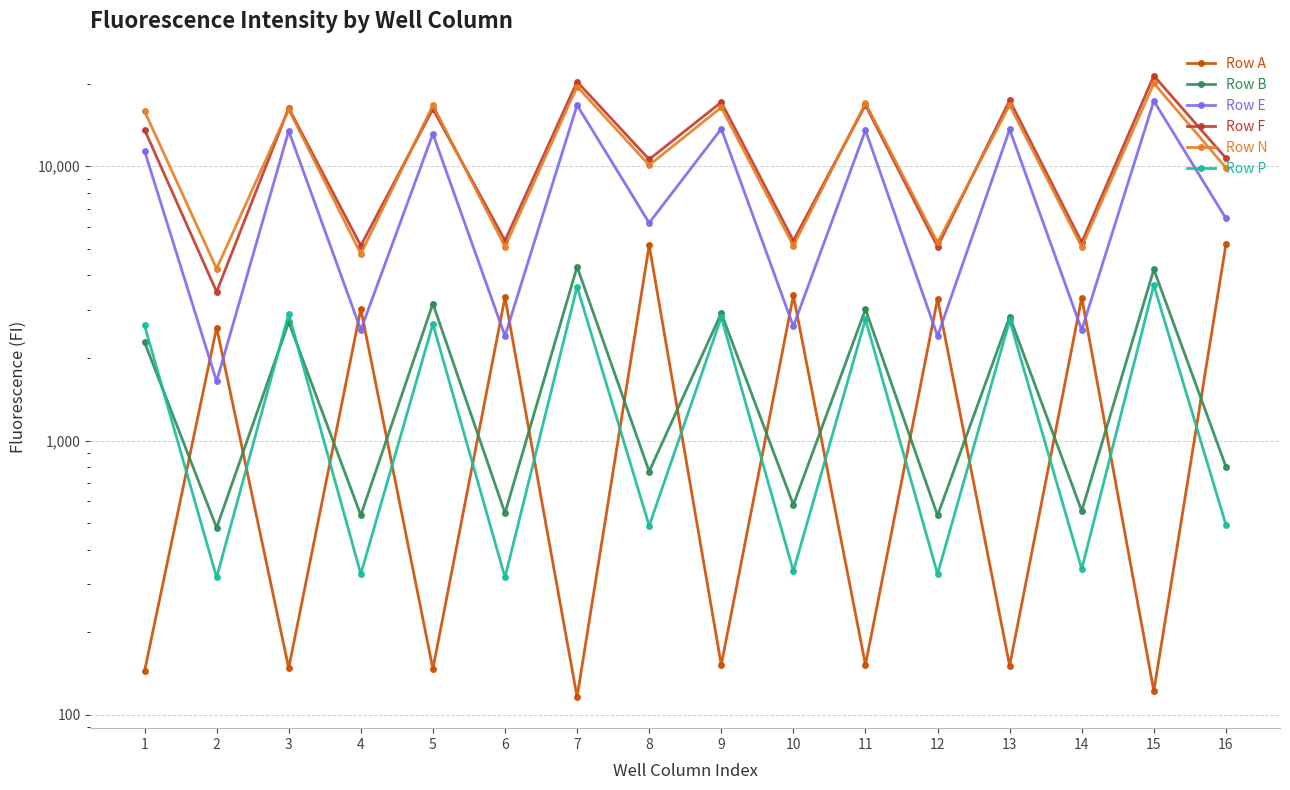

True or false: Row N and Row E cross at least once.

False